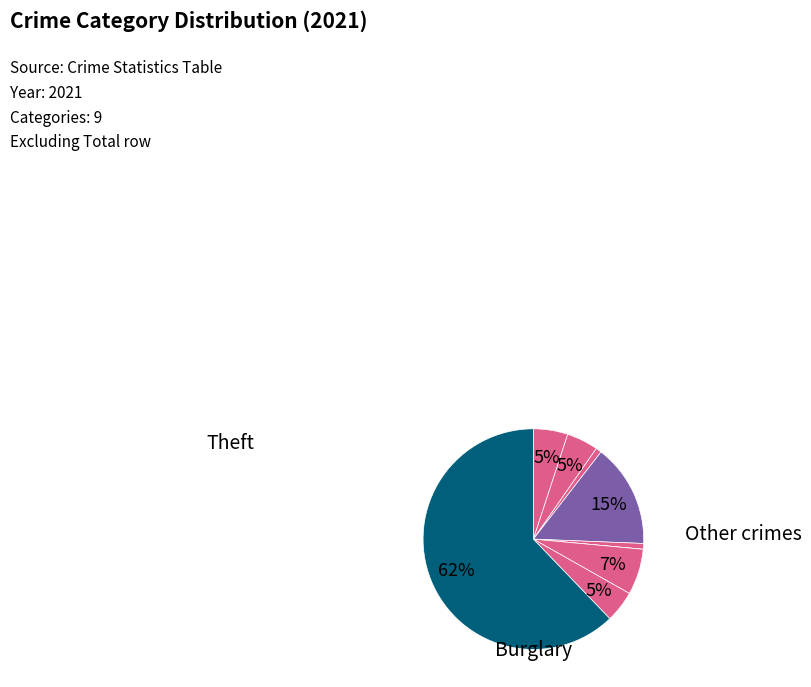

To the nearest percent, what is the average slice percentage?

11%